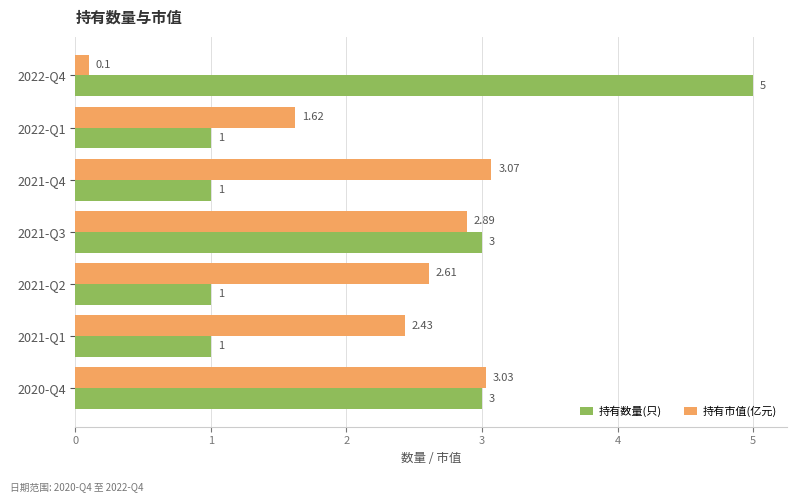

At how many categories does at least one series exceed 2?

6